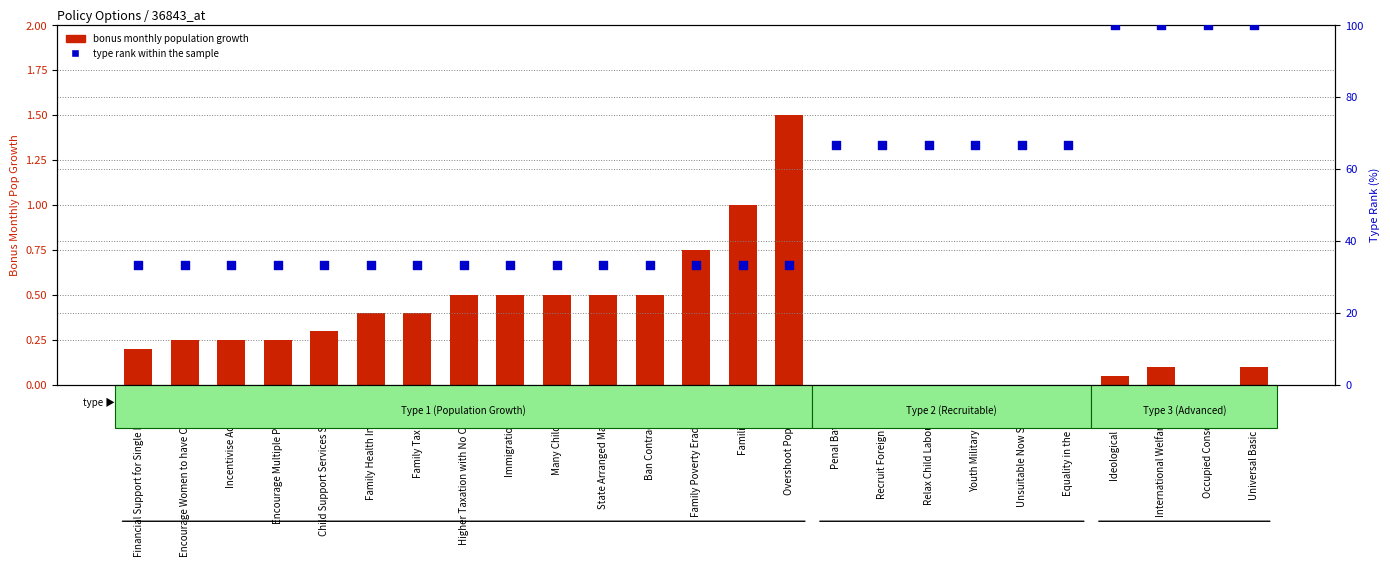

Which series reaches the minimum Y coordinate?

bonus monthly population growth